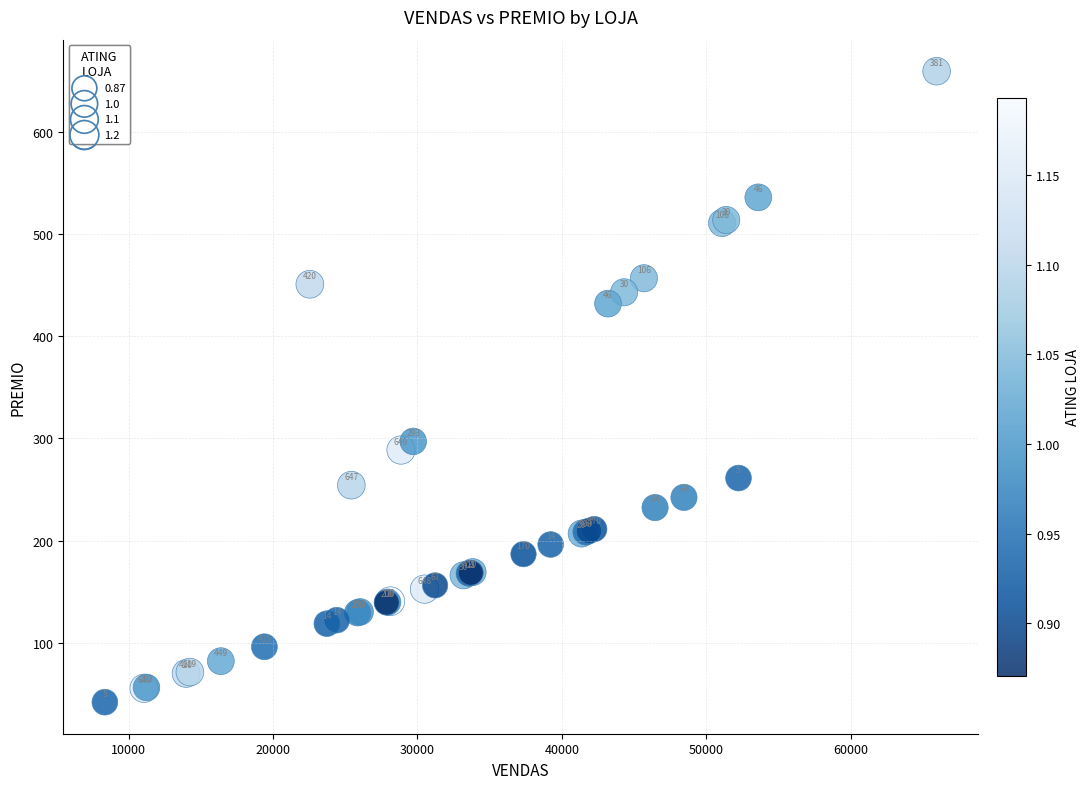

What Y value in the scatter plot is closest to 350?

297.1